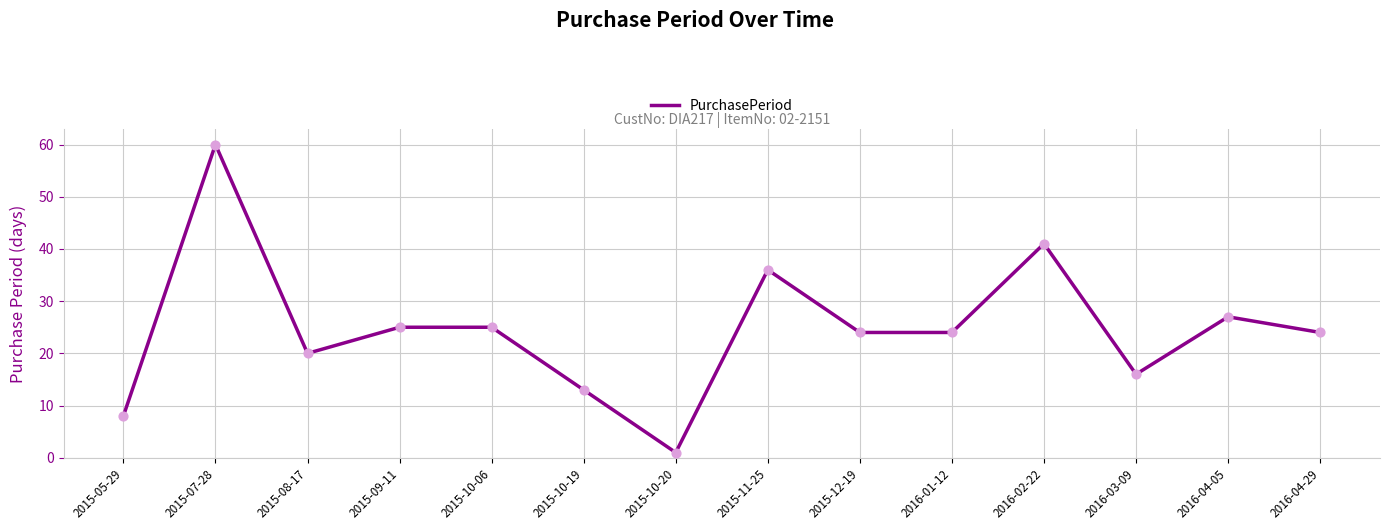

What is the change in value from 2015-05-29 to 2015-10-20?

-7